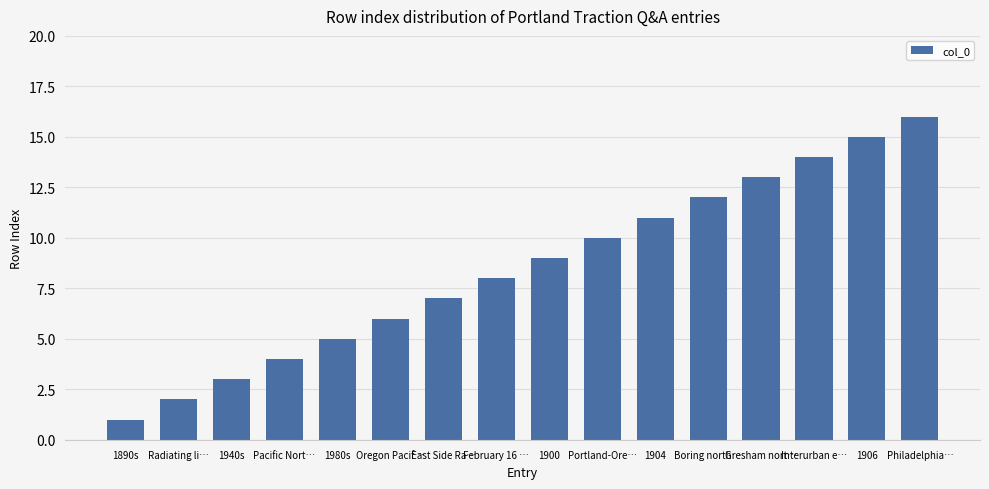

Reading left to right, list all the values displayed in this chart.

1890s=1	Radiating li…=2	1940s=3	Pacific Nort…=4	1980s=5	Oregon Pacif…=6	East Side Ra…=7	February 16 …=8	1900=9	Portland-Ore…=10	1904=11	Boring north…=12	Gresham nort…=13	Interurban e…=14	1906=15	Philadelphia…=16